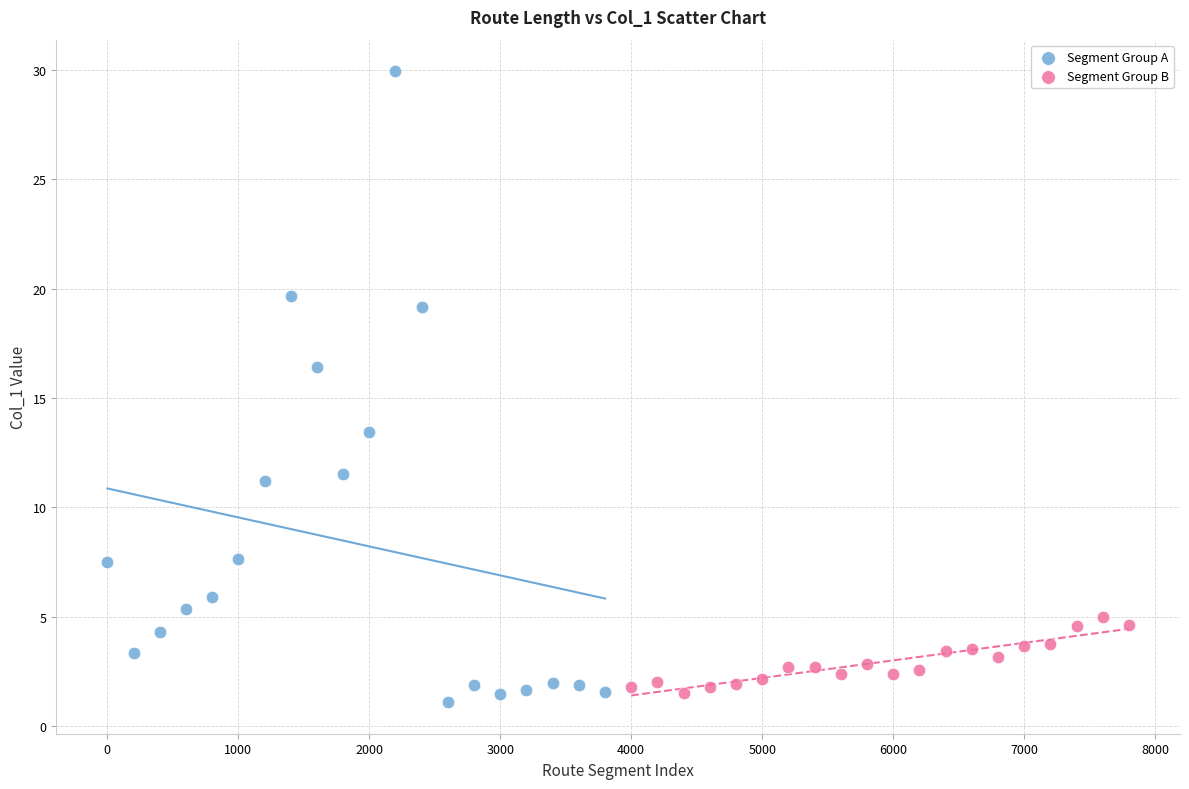

Which series has the largest Y range (max minus min)?

Segment Group A